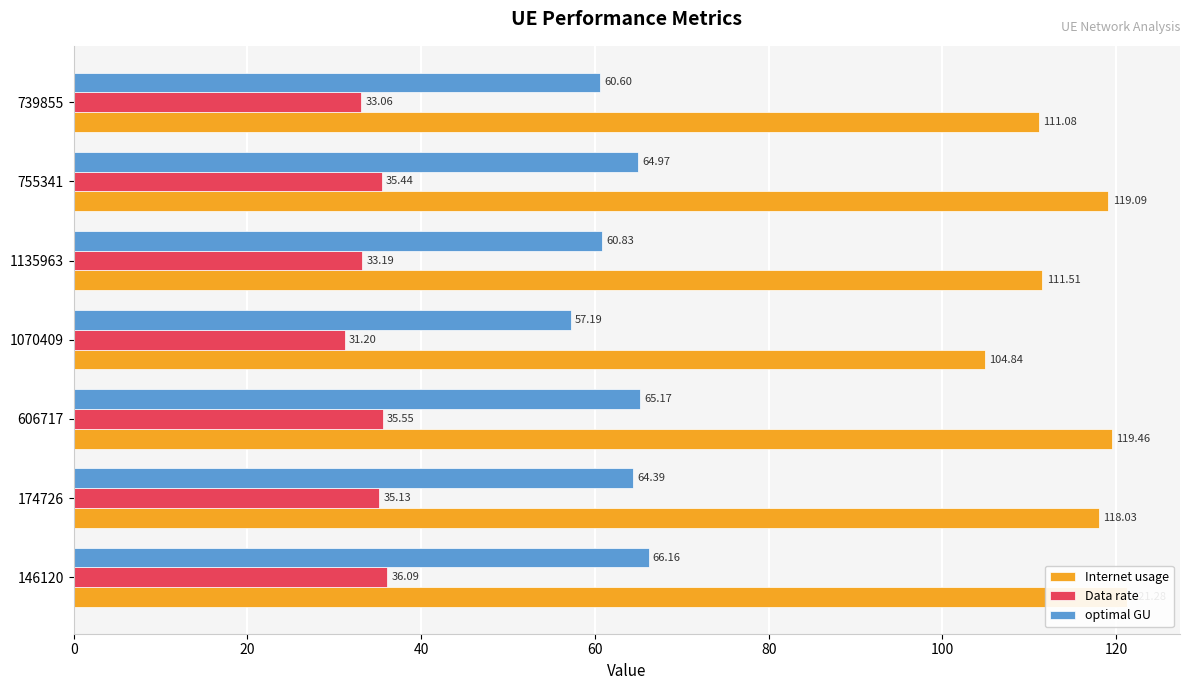

Which series changed the most between 174726 and 1135963?

Internet usage